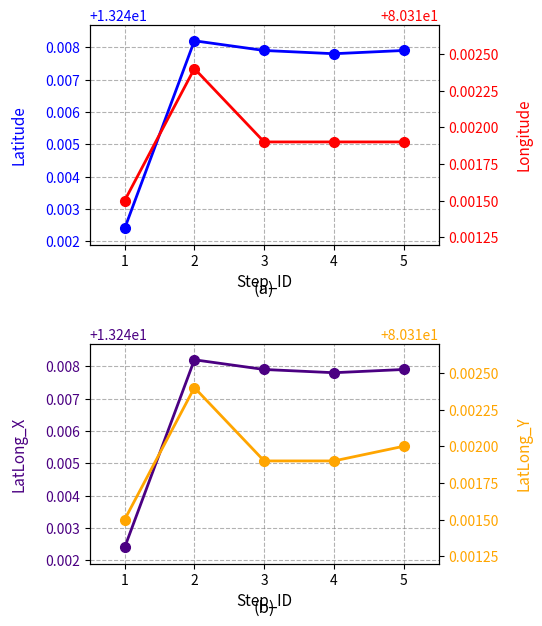

What is the sum of the Longitude values at 3 and 2?

160.6